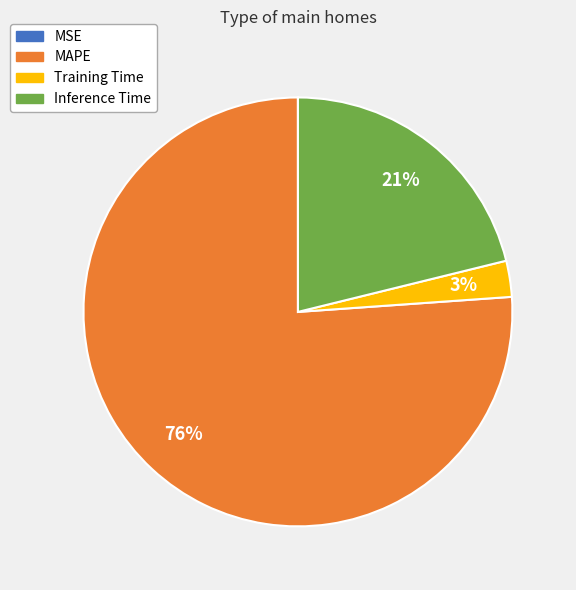

Is it true that Training Time is 3% of the pie?

True